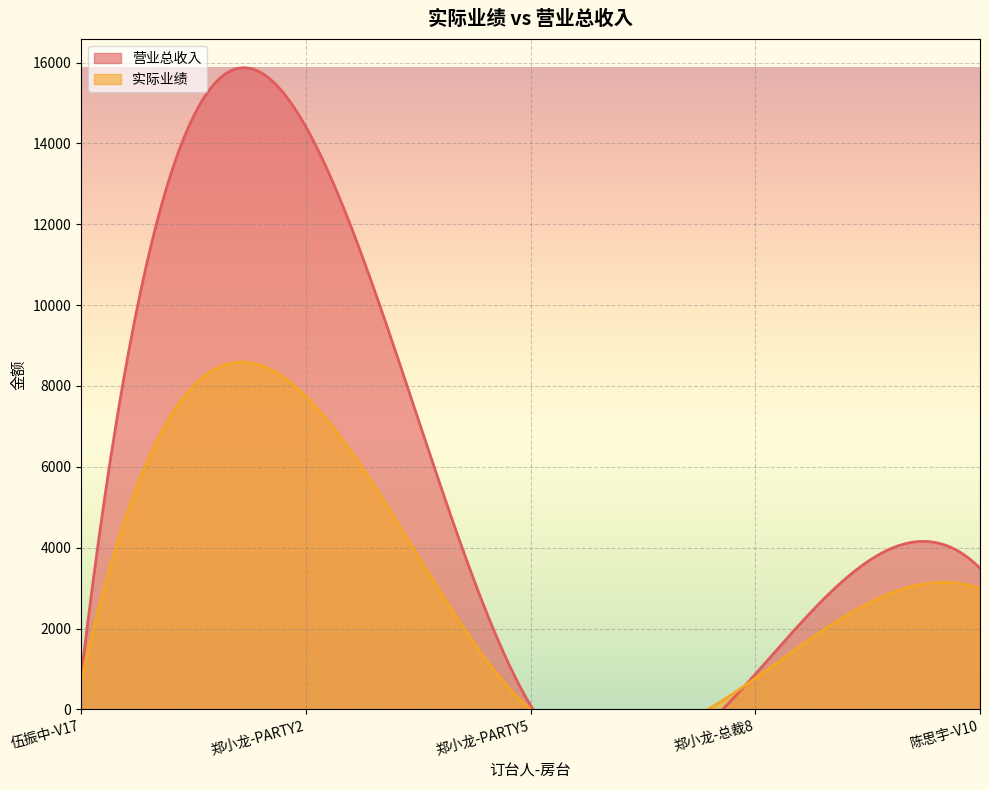

Does the chart display data point markers on the line(s)?

No